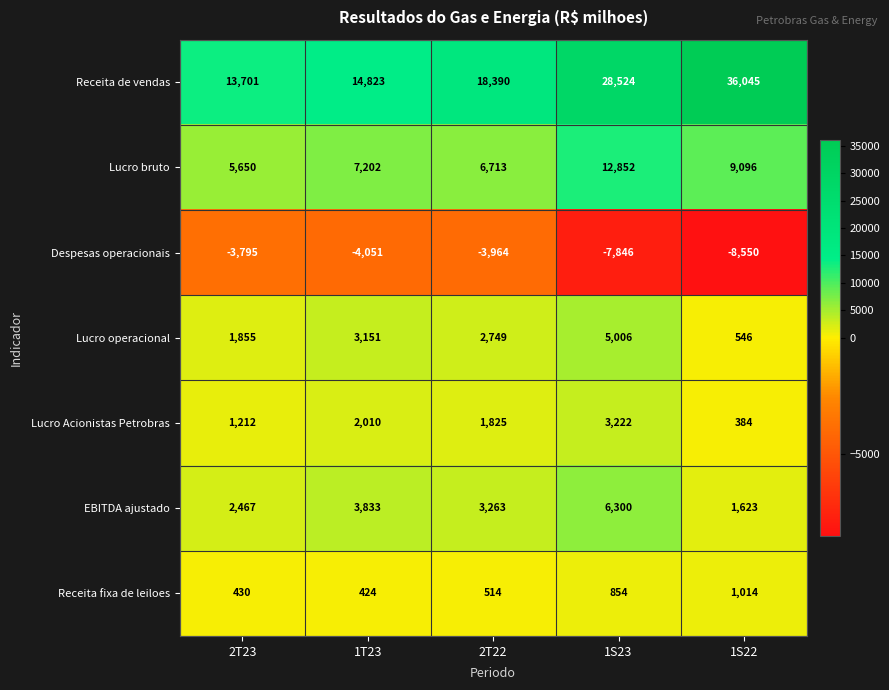

How many series are shown in this chart?

7